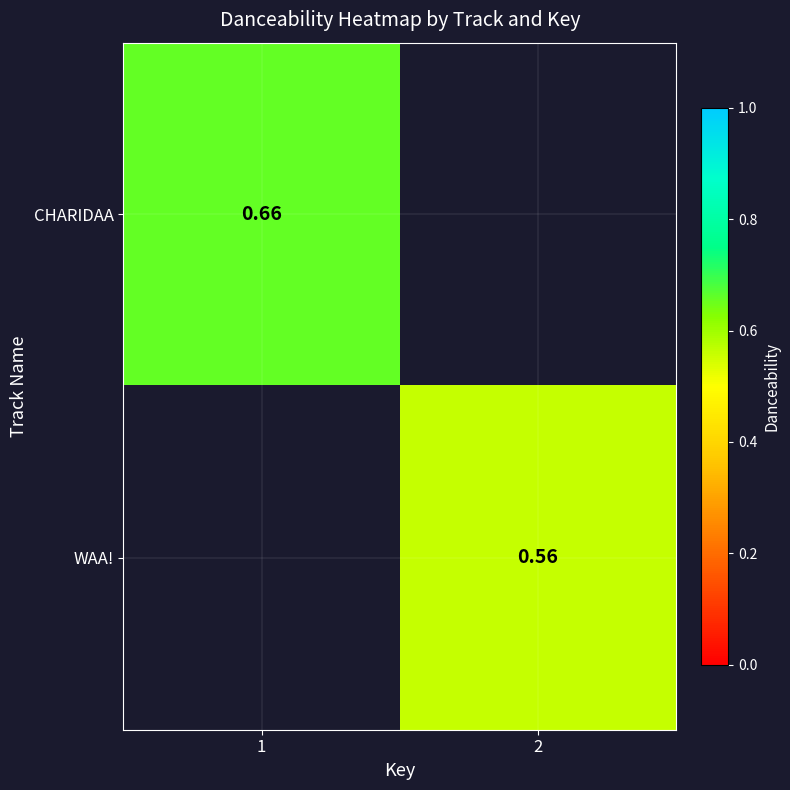

How many values in WAA! are above zero?

1